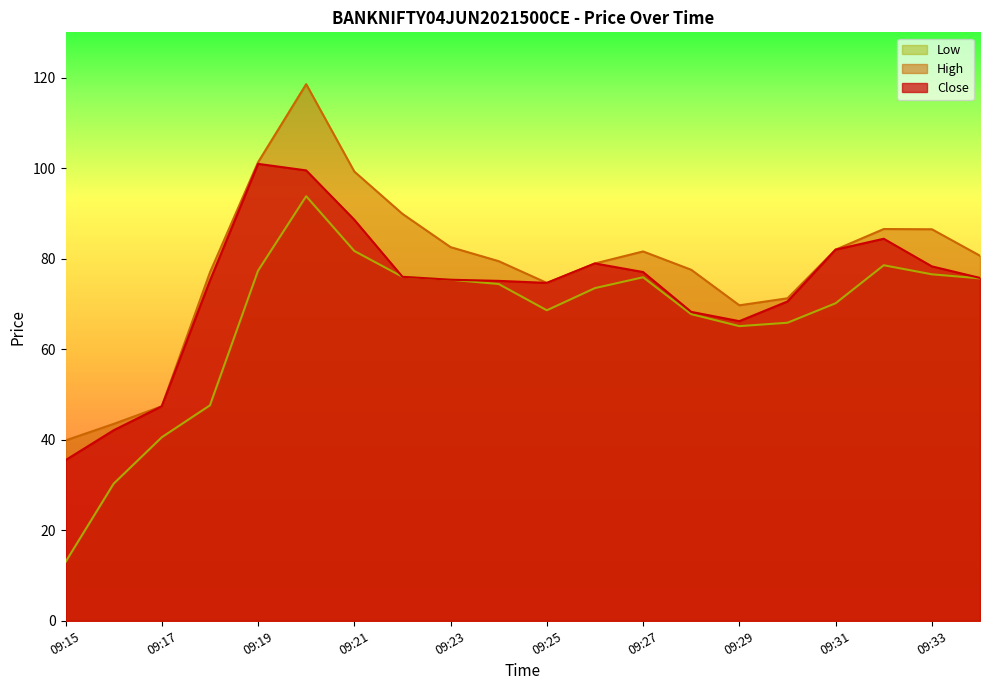

What is the minimum value shown in the chart?

13.0